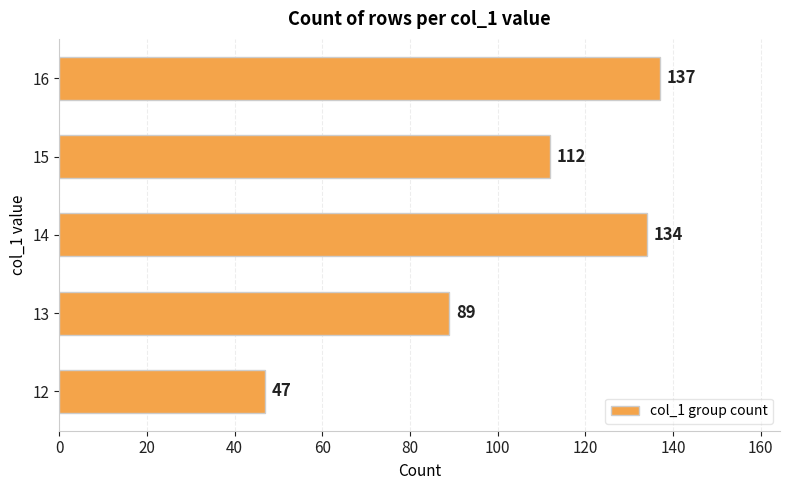

Reading bottom to top, transcribe all the data shown in this chart.

12=47	13=89	14=134	15=112	16=137